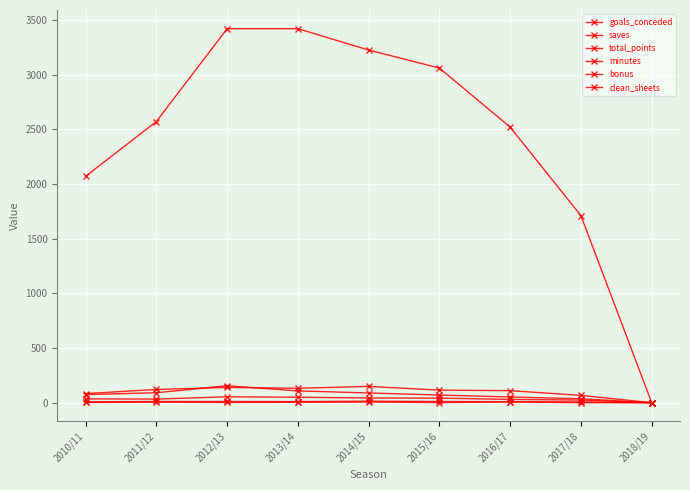

What is the maximum value shown in the chart?

3420